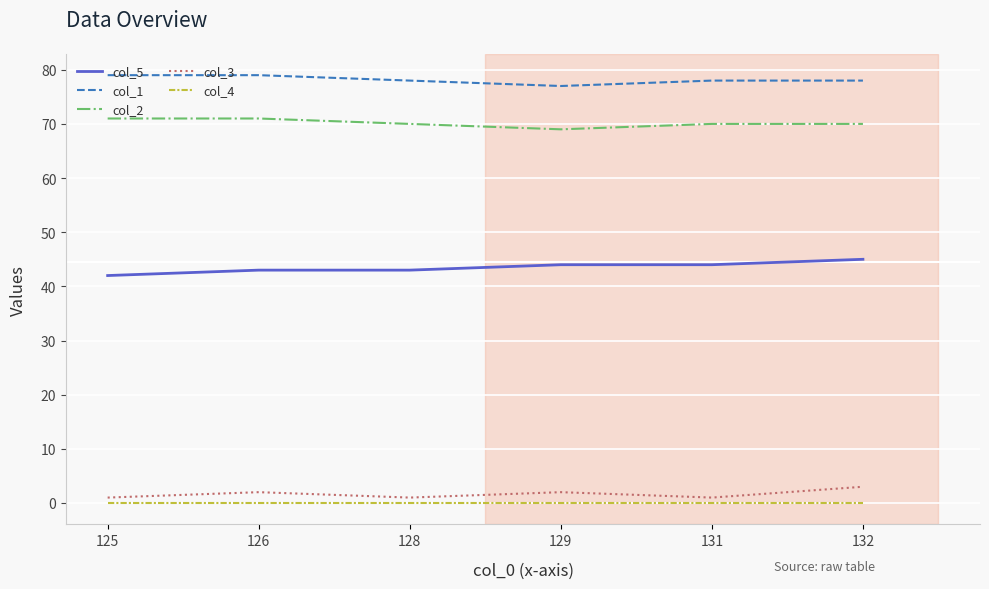

In col_3, how many points are lower than both neighbors (excluding endpoints)?

2